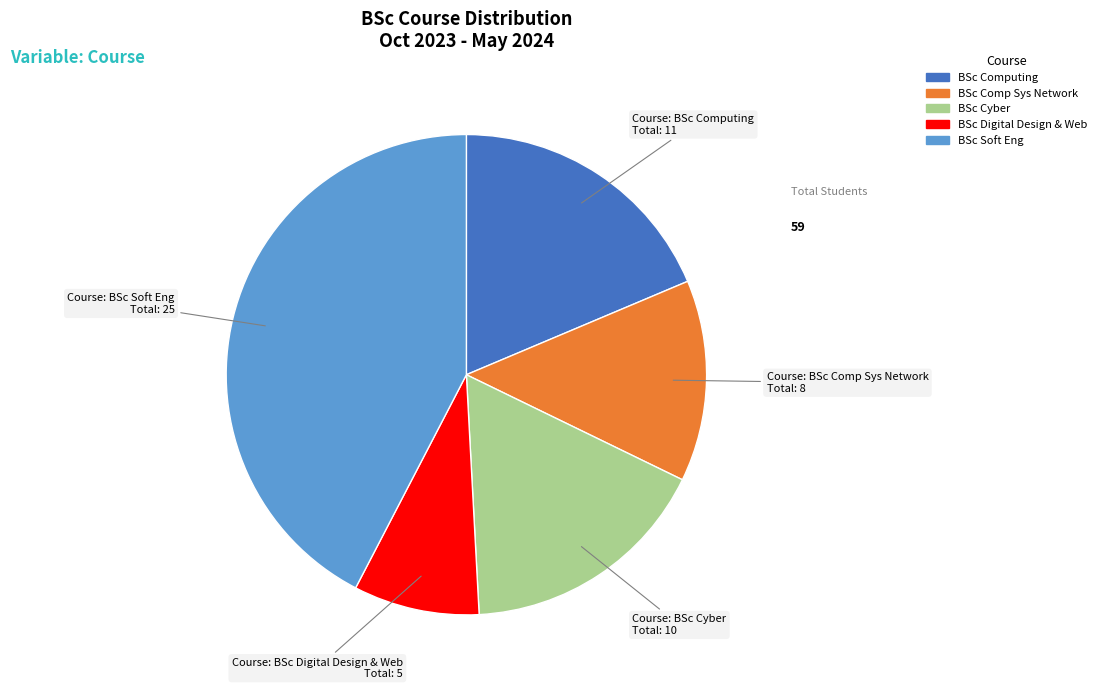

True or false: BSc Comp Sys Network accounts for 14% of the total.

True